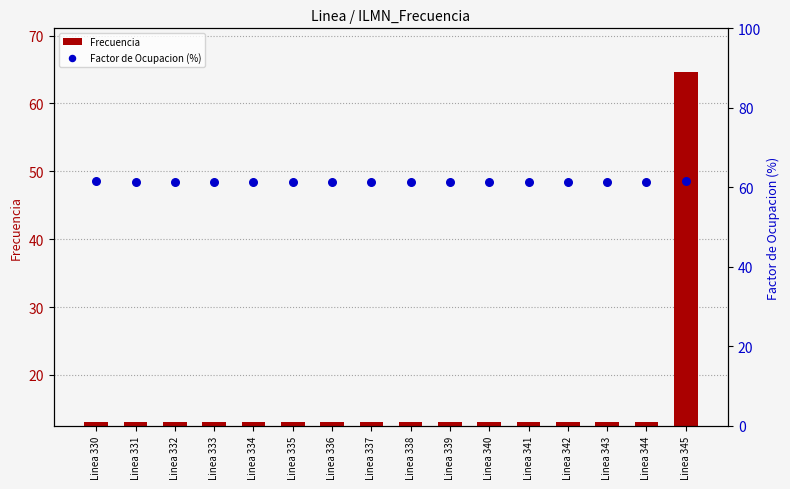

What is the total value across all series at Linea 344?

74.4